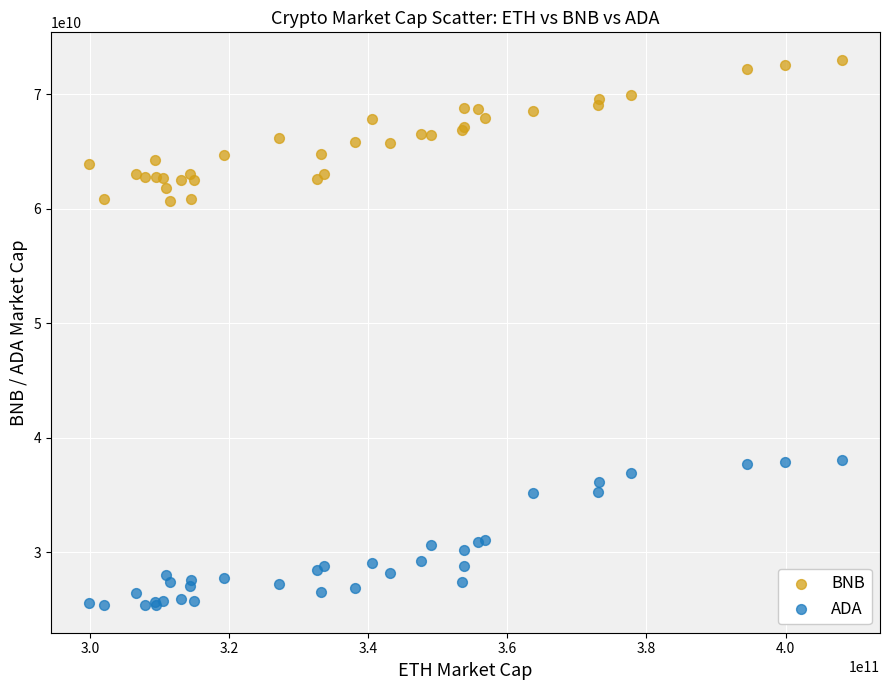

Which series has the widest spread of Y values?

ADA